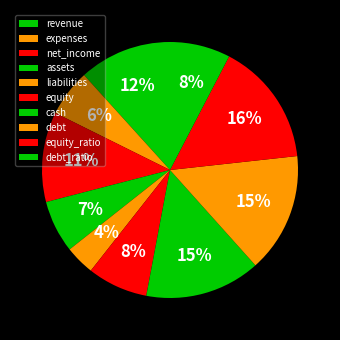

What percentage is NOT represented by equity_ratio?

84.4%